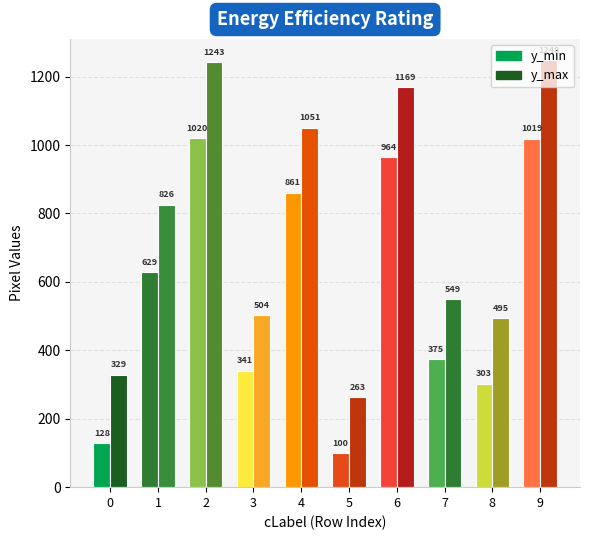

Which has a higher value, 3 or 0?

3